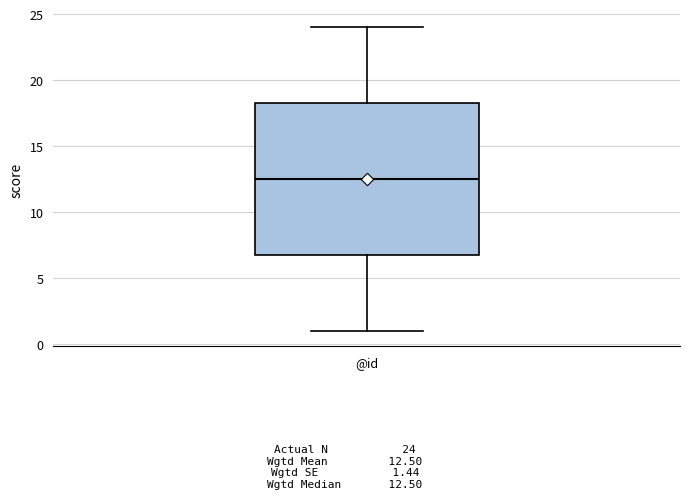

Where does the median line of the box for @id sit on the y-axis? The values are not printed on the chart, so give them approximately, as read against the axis.

12.5